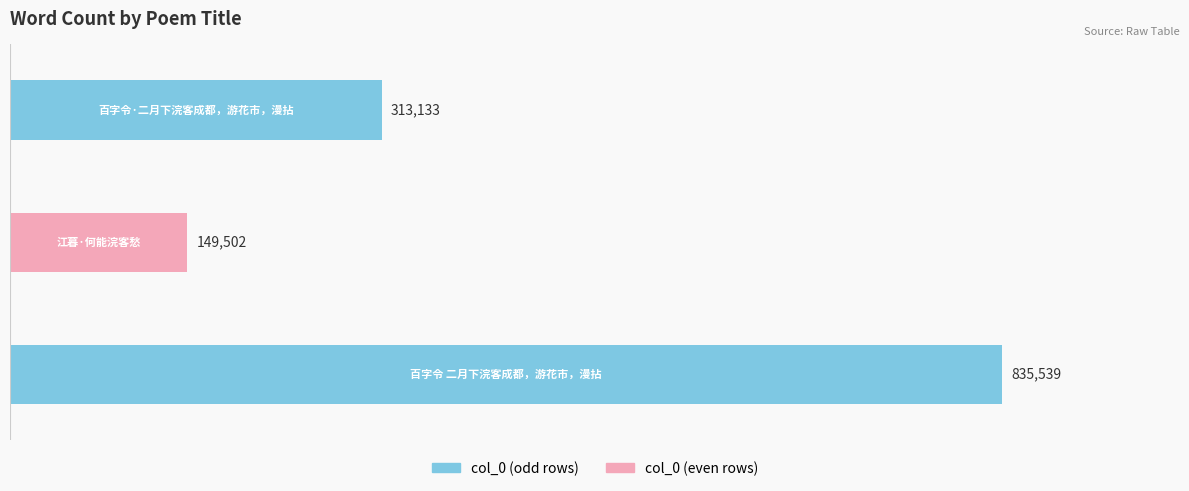

What is the value of the 2nd bar from the top?

149502